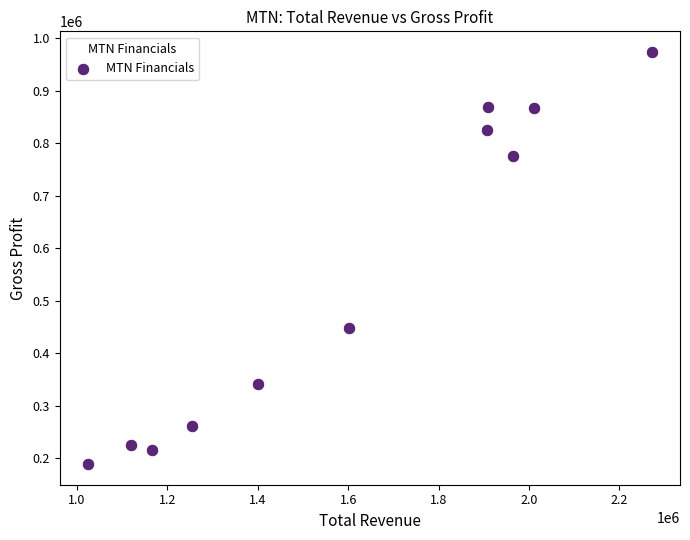

What is the range of X values (max minus min)?

1247200